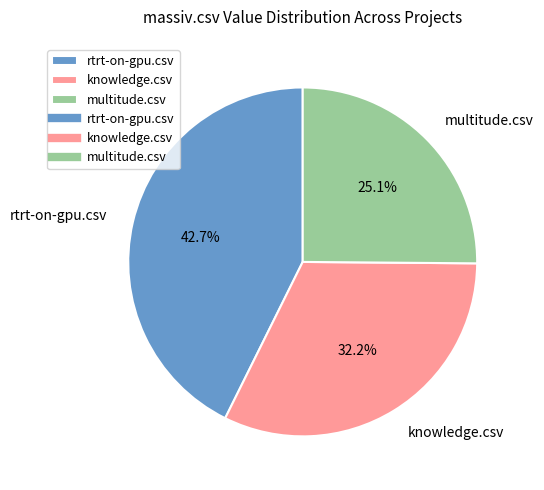

To the nearest percent, what portion does rtrt-on-gpu.csv represent?

43%